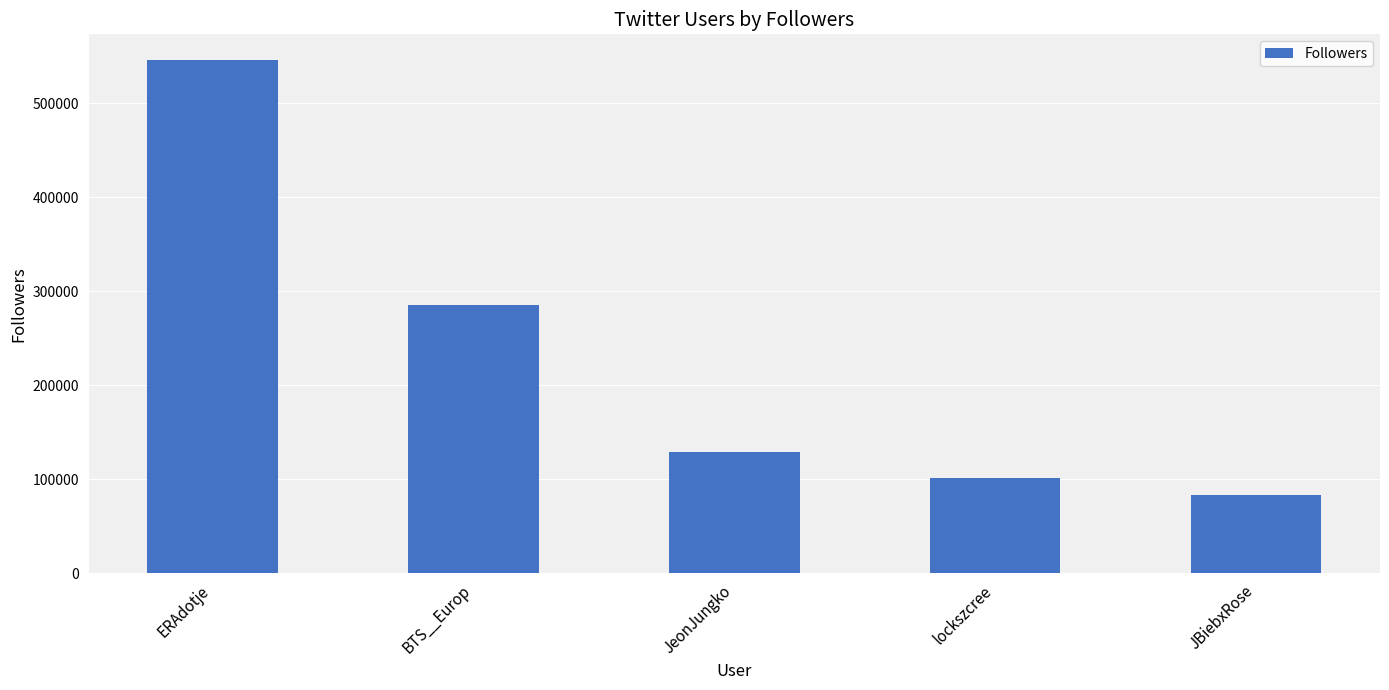

Which category has the lowest value across all series?

JBiebxRose